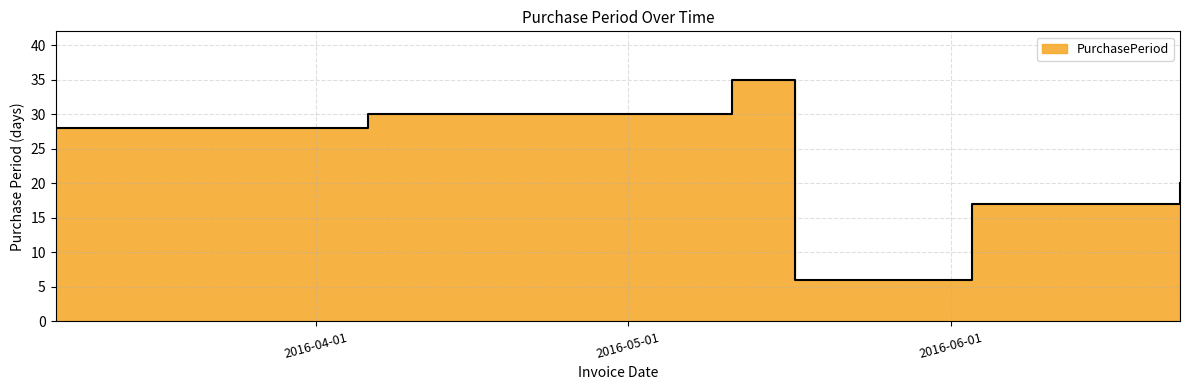

The chart shows a value of 20 at 2016-06-23. True or false?

True